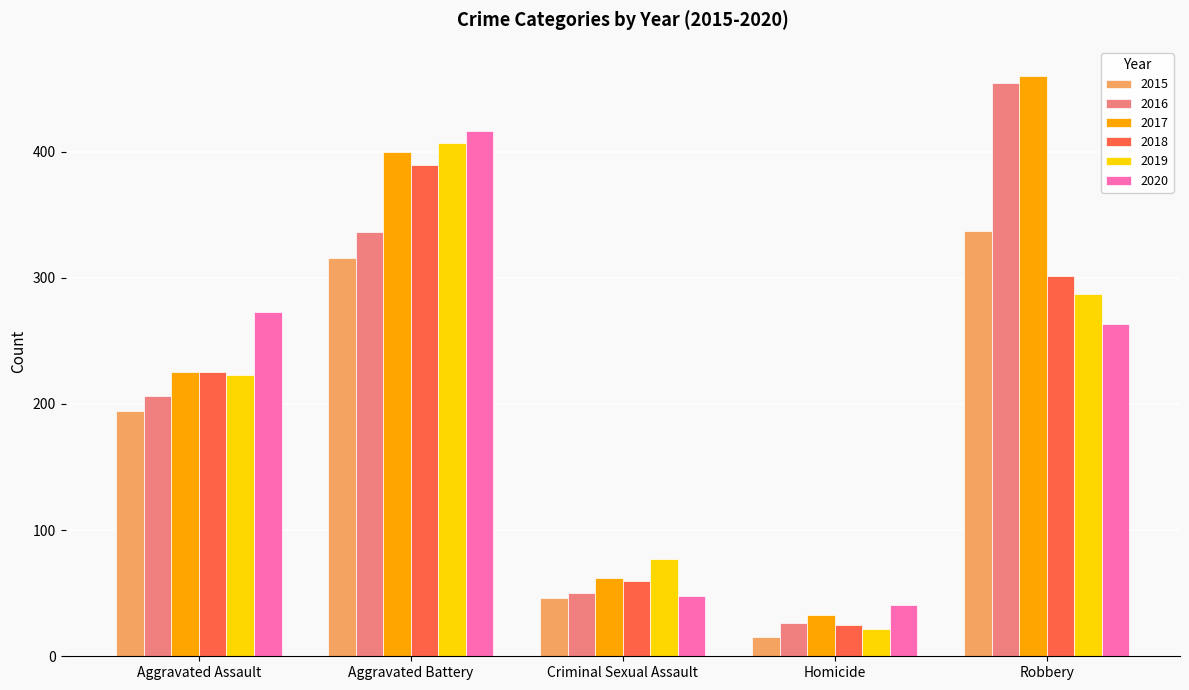

How many groups of bars are there?

5